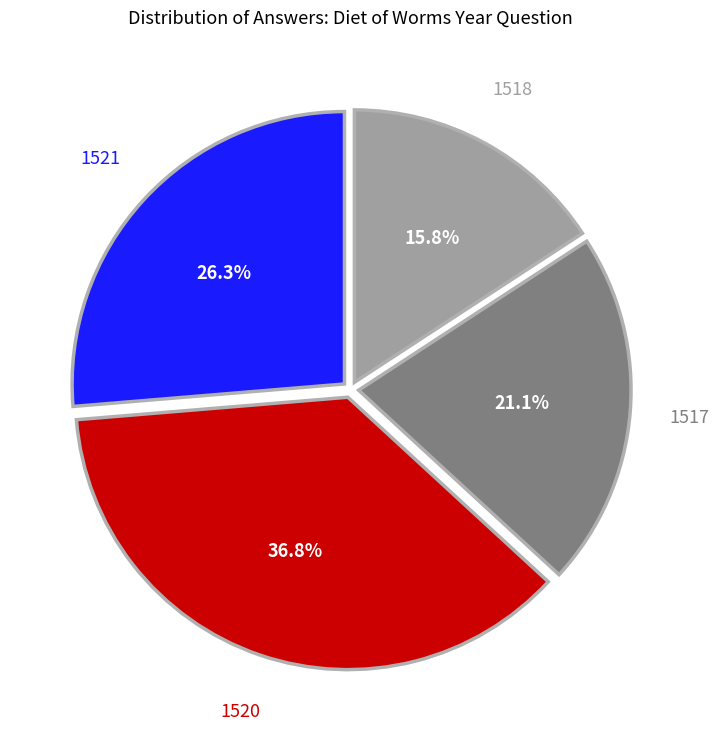

Is there a majority slice in this chart?

No